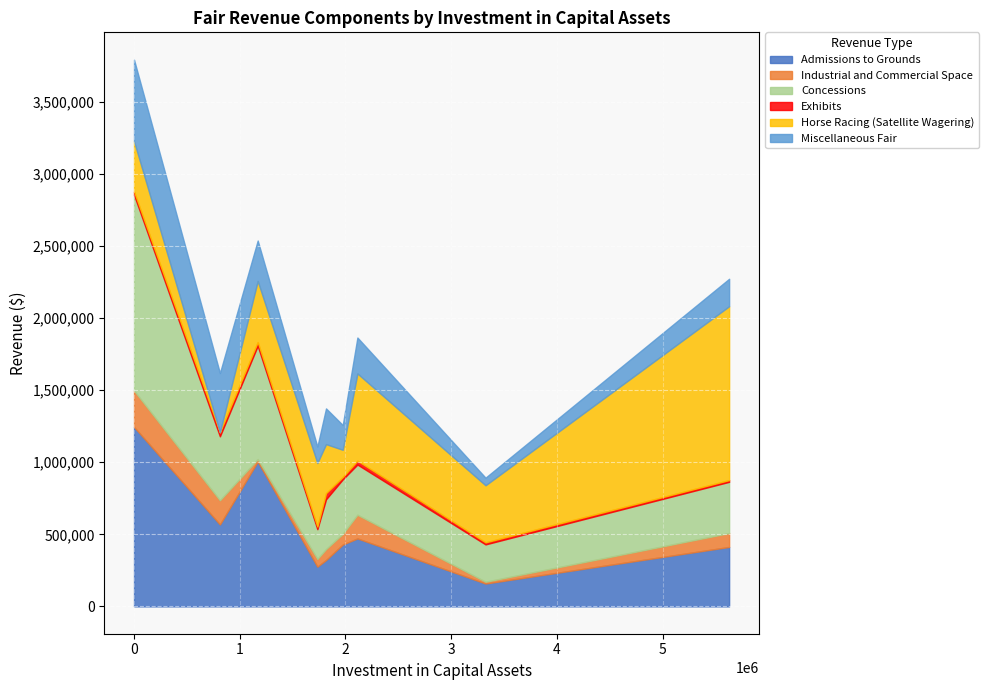

True or false: Exhibits and Miscellaneous Fair cross at least once.

False